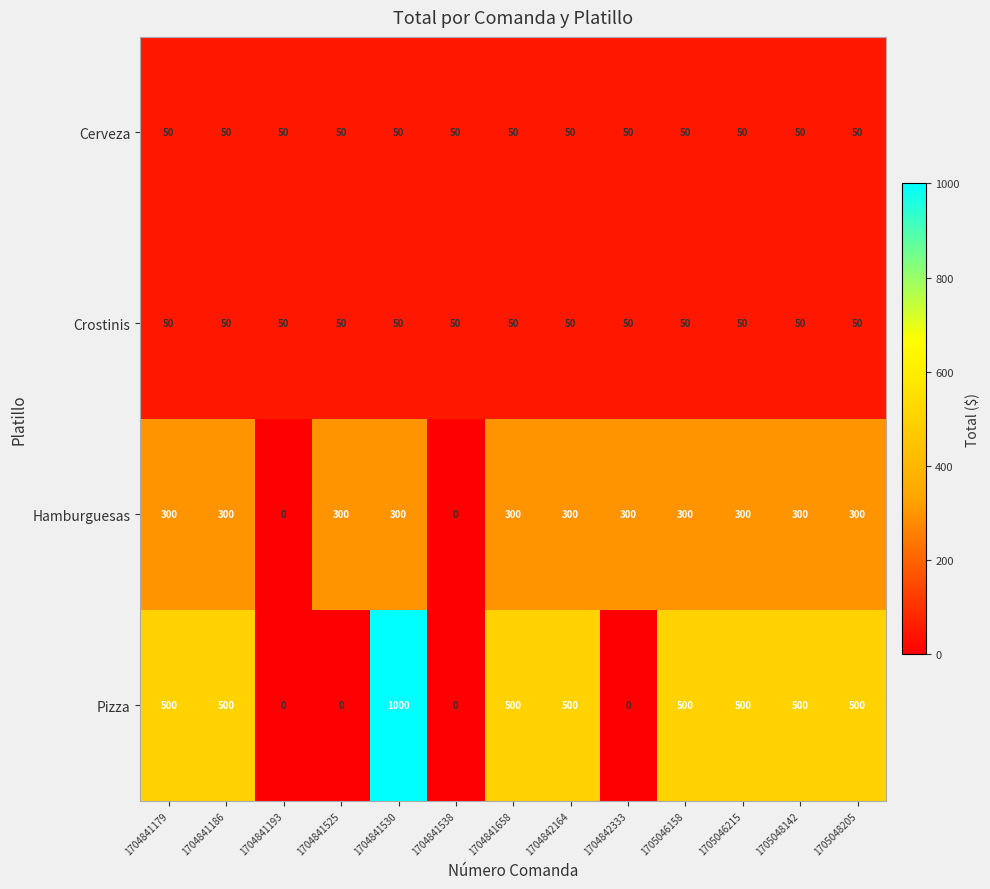

Read the Crostinis value at 1705048205.

50